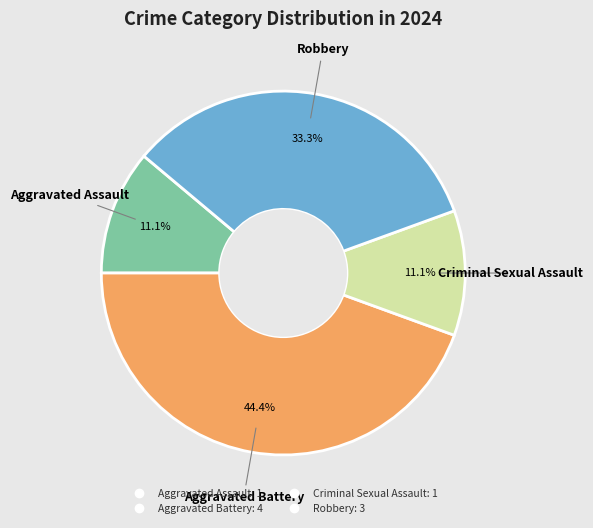

Does Robbery represent more than half of the total?

No